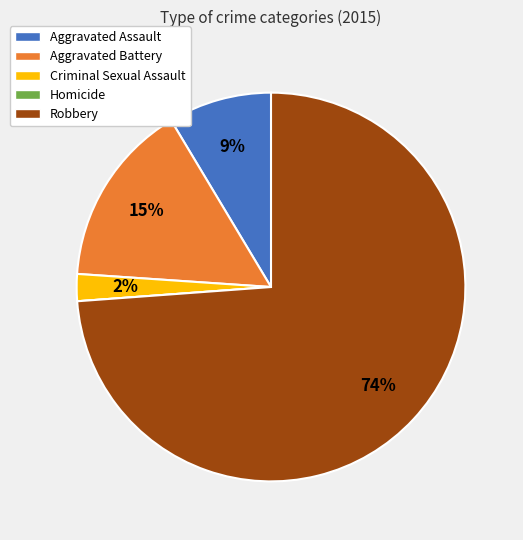

Is it true that Aggravated Battery is 15% of the pie?

True